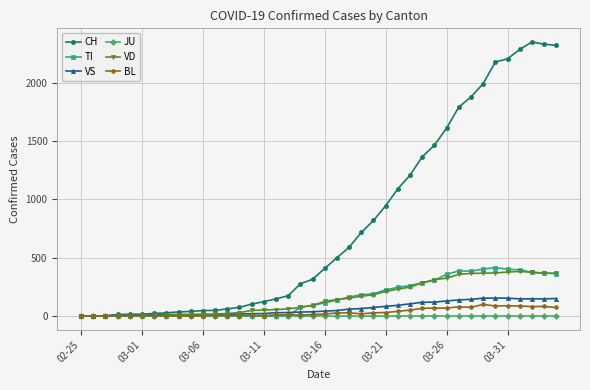

Which series has the widest spread of values?

CH